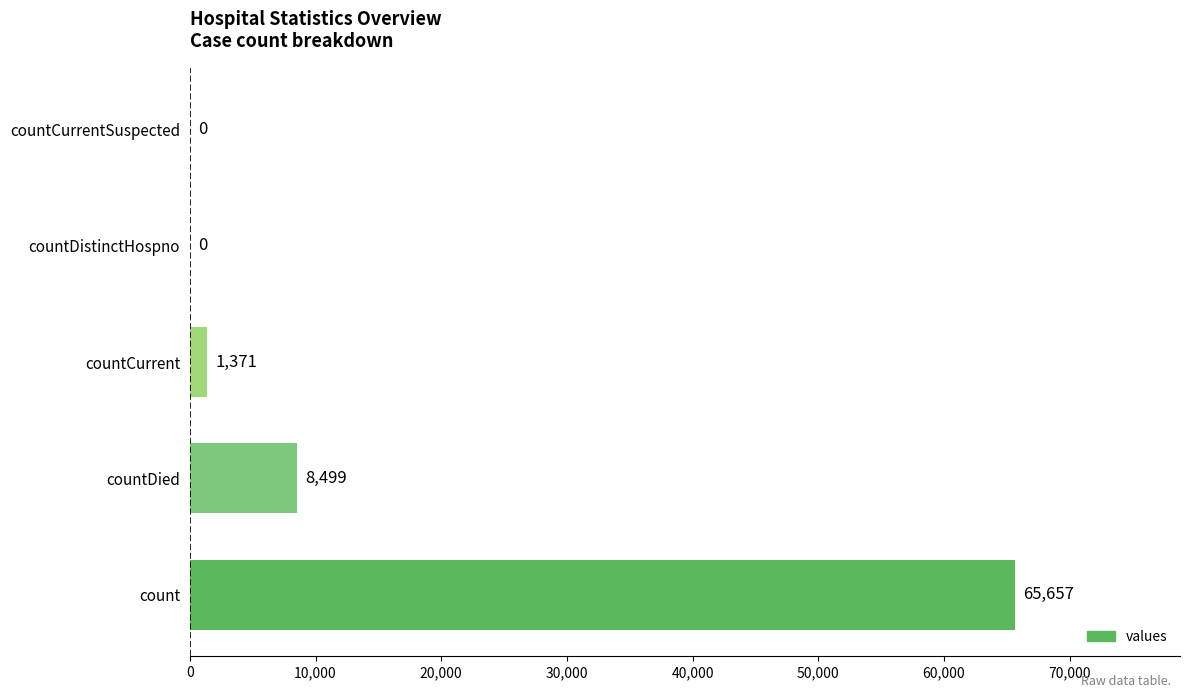

What is the sum of the values at countCurrentSuspected and count?

65657